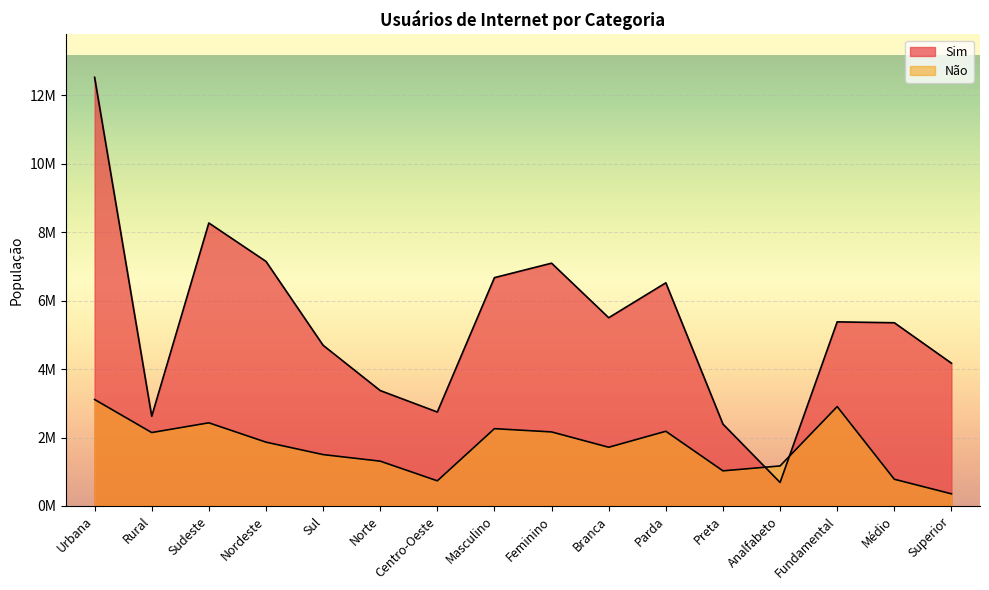

What is the difference between the second highest and minimum values in the Não series?

2549813